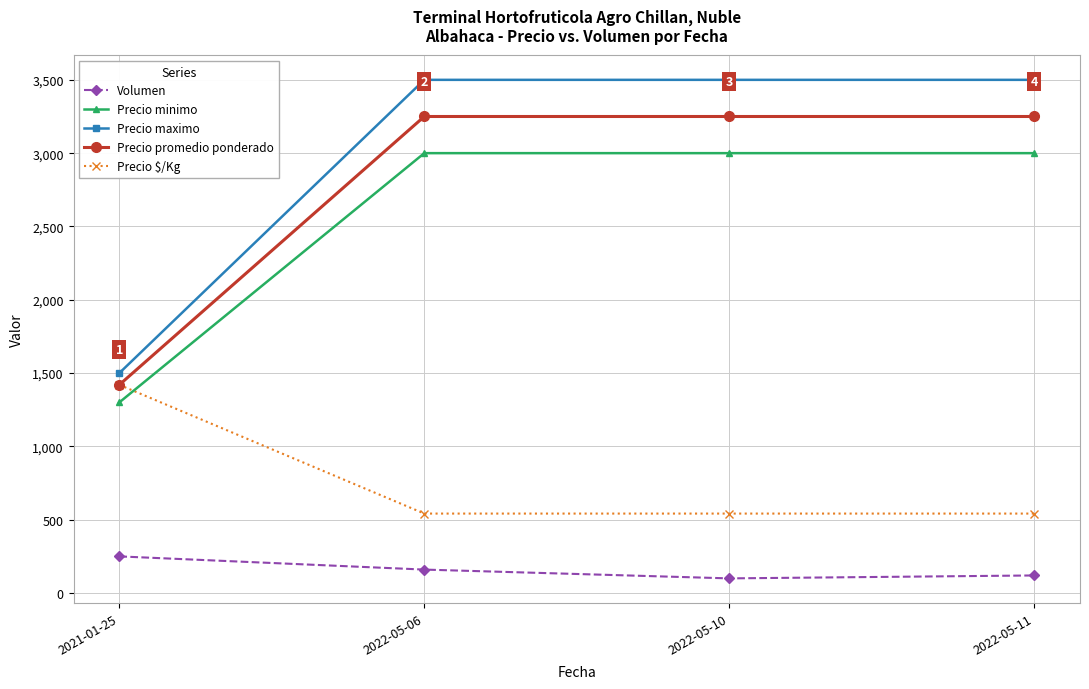

What is the minimum value shown in the chart?

100